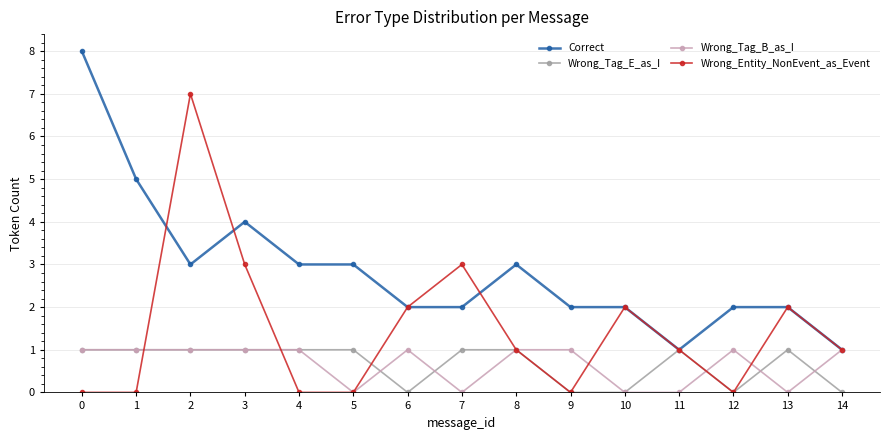

How many Wrong_Entity_NonEvent_as_Event values are between 0 and 2?

12